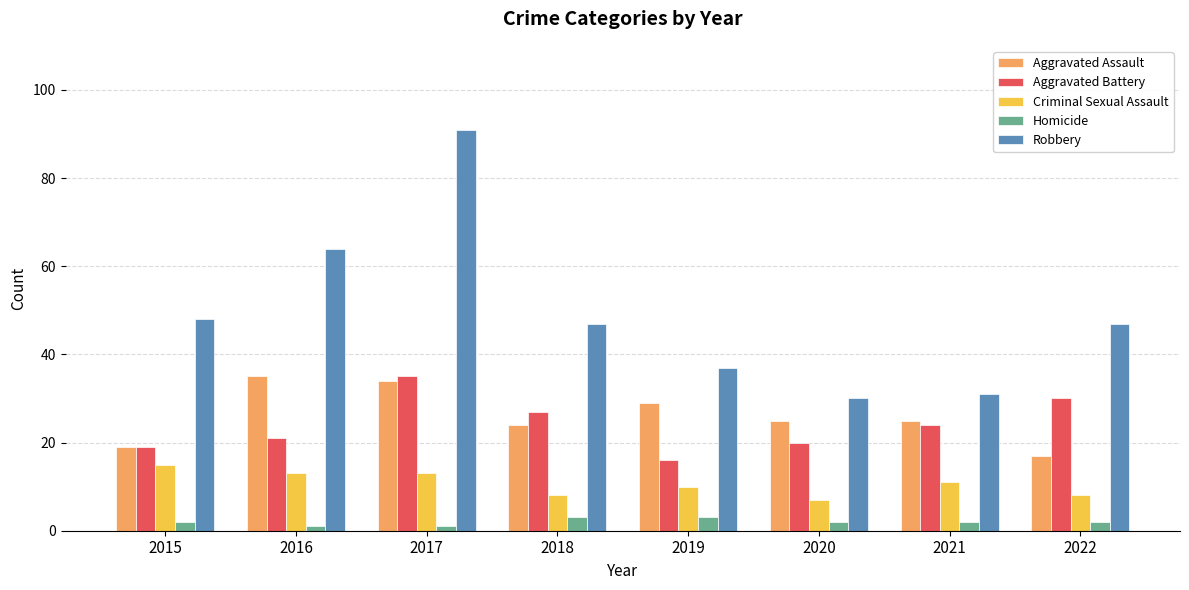

At 2017, list the series in order from largest to smallest.

Robbery, Aggravated Battery, Aggravated Assault, Criminal Sexual Assault, Homicide